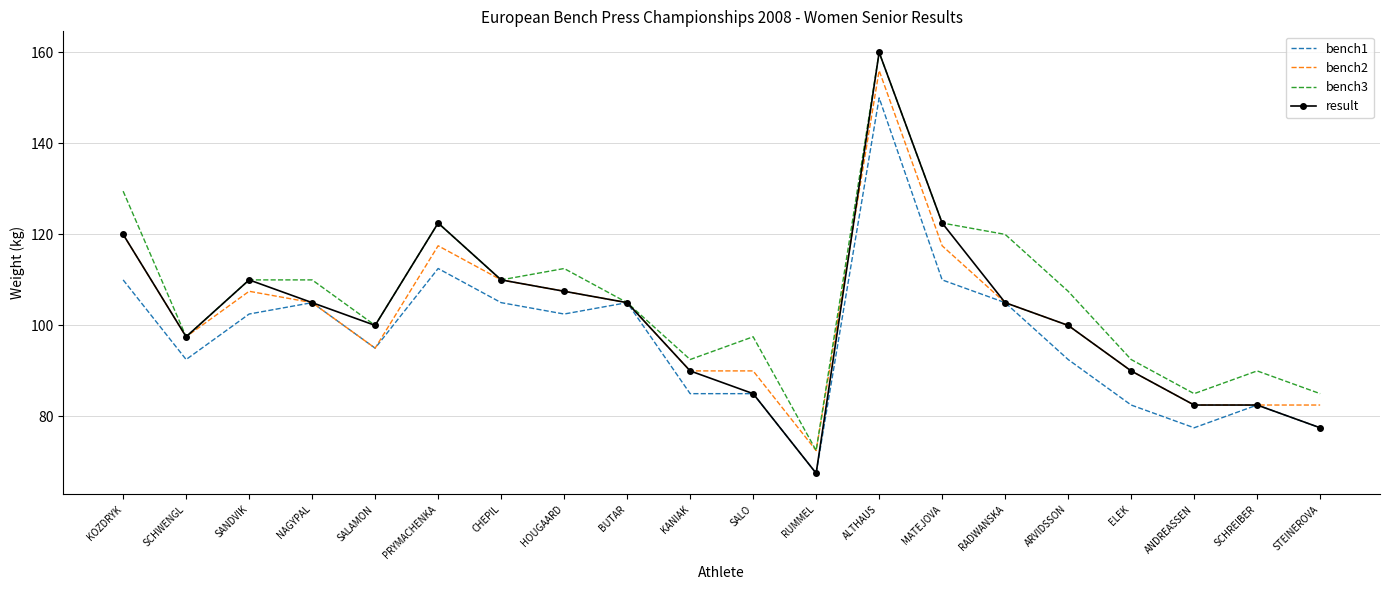

Which category has the lowest value across all series?

RUMMEL